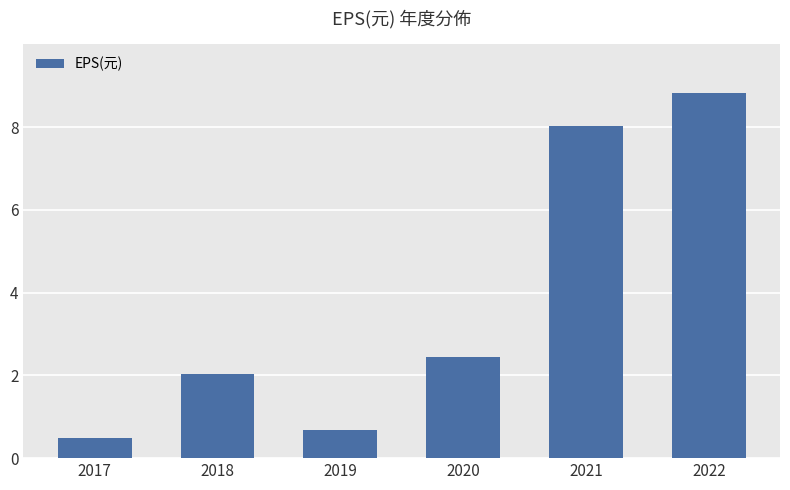

What is the average value?

3.8